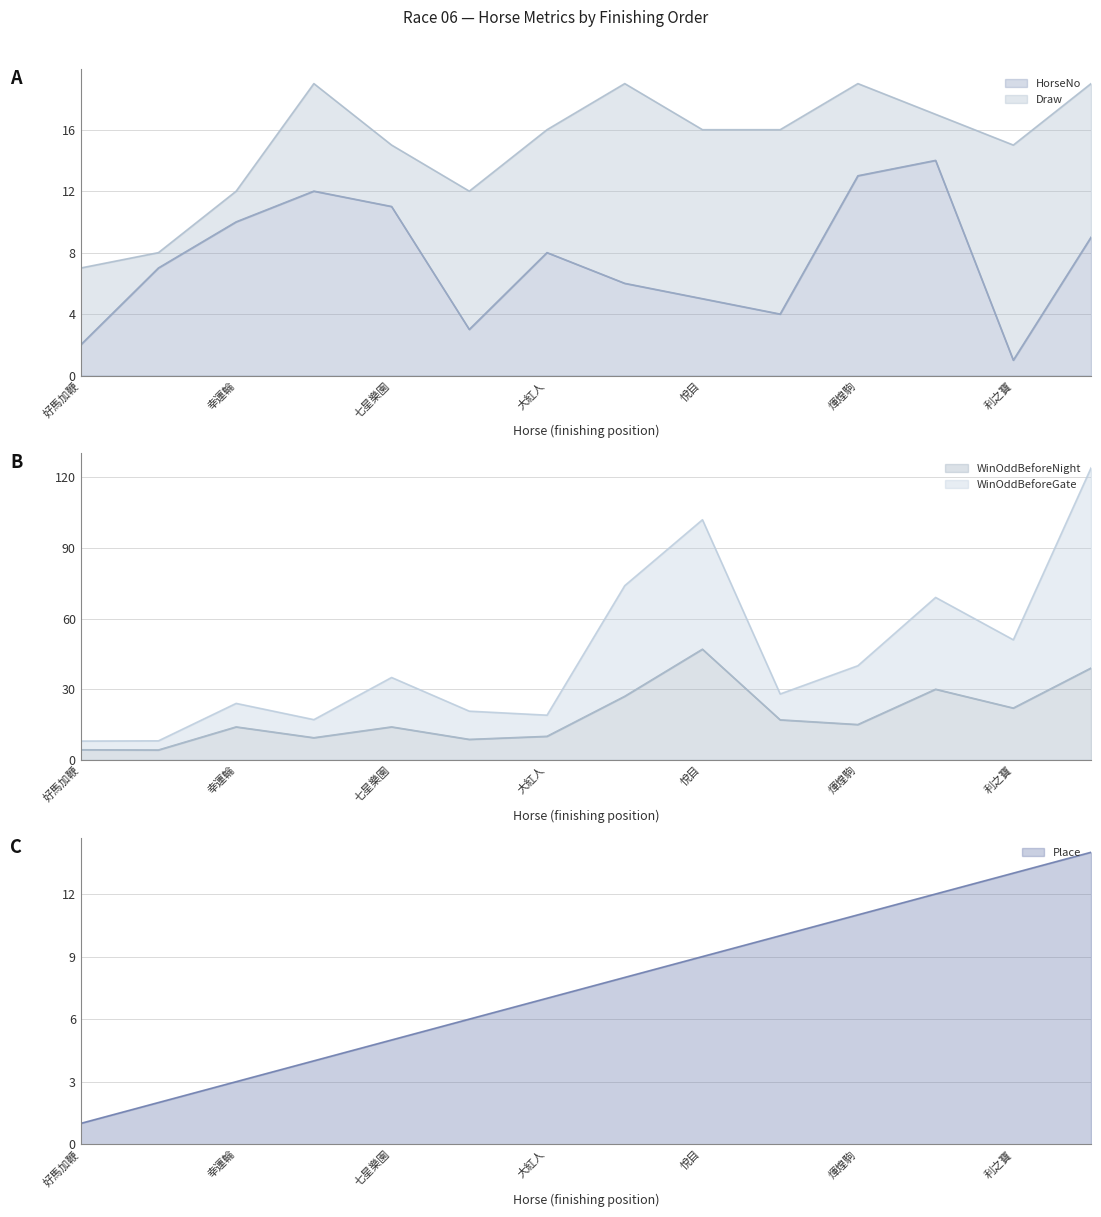

At which category is the sum across all series the highest?

踊騏駒